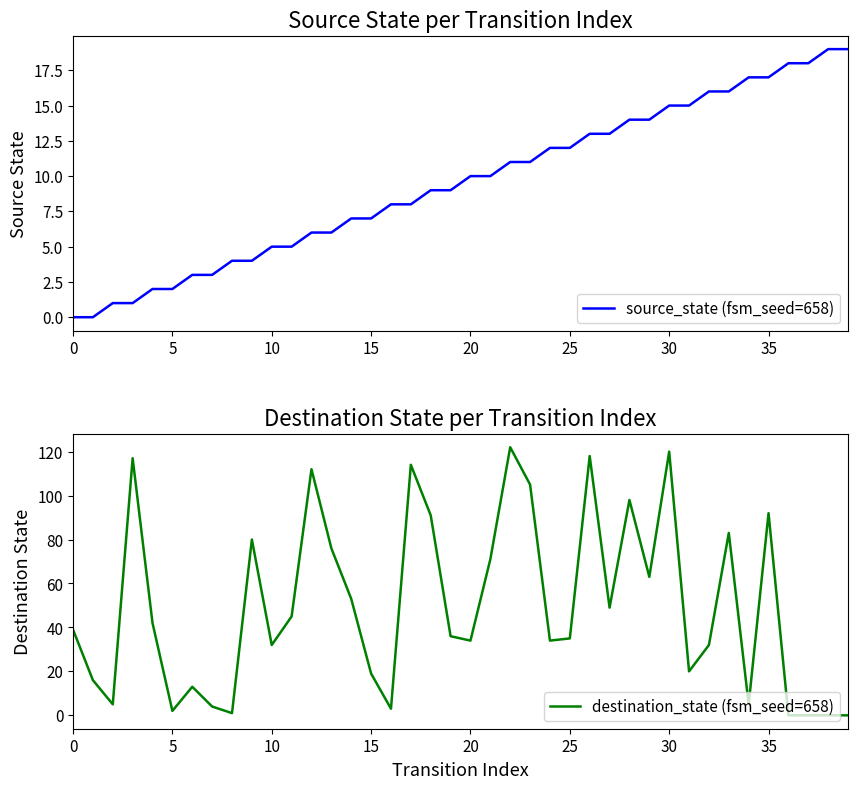

List the series in order of their overall mean, highest first.

destination_state (fsm_seed=658), source_state (fsm_seed=658)